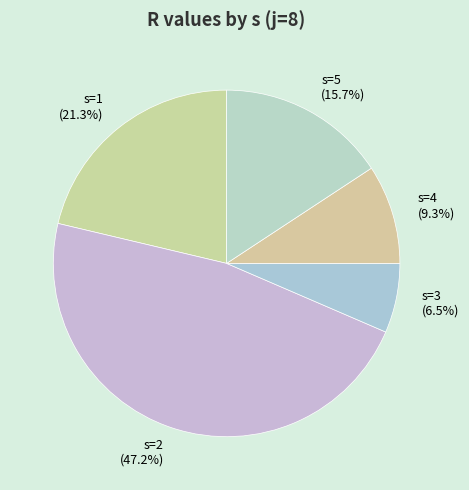

What is the largest slice in the pie chart?

s=2